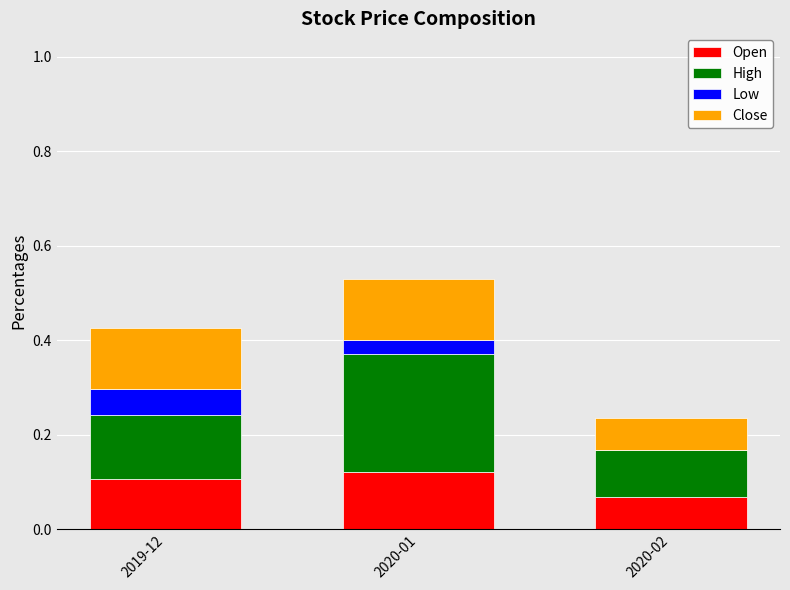

At which category is the sum across all series the highest?

2020-01